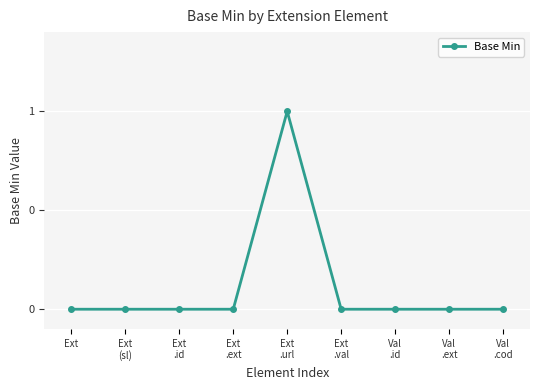

Which has a higher value, Ext or Ext
(sl)?

Ext